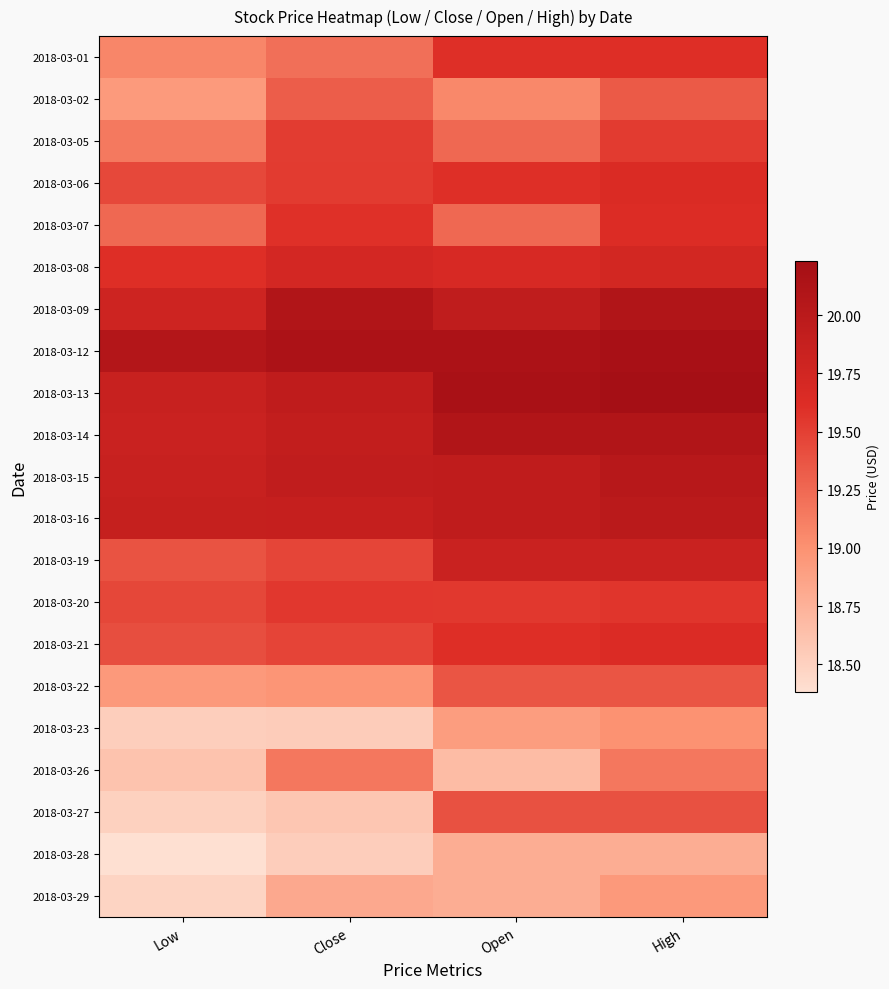

Reading left to right, what are all the values shown in this chart?

2018-03-01: Low=19.1	Close=19.2	Open=19.6	High=19.6
2018-03-02: Low=18.9	Close=19.3	Open=19.1	High=19.3
2018-03-05: Low=19.2	Close=19.5	Open=19.2	High=19.5
2018-03-06: Low=19.4	Close=19.5	Open=19.6	High=19.6
2018-03-07: Low=19.2	Close=19.6	Open=19.2	High=19.6
2018-03-08: Low=19.6	Close=19.7	Open=19.7	High=19.7
2018-03-09: Low=19.8	Close=20.1	Open=19.9	High=20.1
2018-03-12: Low=20.1	Close=20.1	Open=20.1	High=20.2
2018-03-13: Low=19.9	Close=19.9	Open=20.2	High=20.2
2018-03-14: Low=19.8	Close=19.9	Open=20.1	High=20.1
2018-03-15: Low=19.9	Close=19.9	Open=19.9	High=20.0
2018-03-16: Low=19.9	Close=19.9	Open=19.9	High=20.0
2018-03-19: Low=19.4	Close=19.5	Open=19.8	High=19.8
2018-03-20: Low=19.5	Close=19.6	Open=19.5	High=19.6
2018-03-21: Low=19.4	Close=19.5	Open=19.6	High=19.6
2018-03-22: Low=18.9	Close=19.0	Open=19.4	High=19.4
2018-03-23: Low=18.5	Close=18.5	Open=18.9	High=19.0
2018-03-26: Low=18.6	Close=19.2	Open=18.7	High=19.2
2018-03-27: Low=18.5	Close=18.6	Open=19.4	High=19.4
2018-03-28: Low=18.4	Close=18.5	Open=18.8	High=18.8
2018-03-29: Low=18.5	Close=18.8	Open=18.8	High=18.9